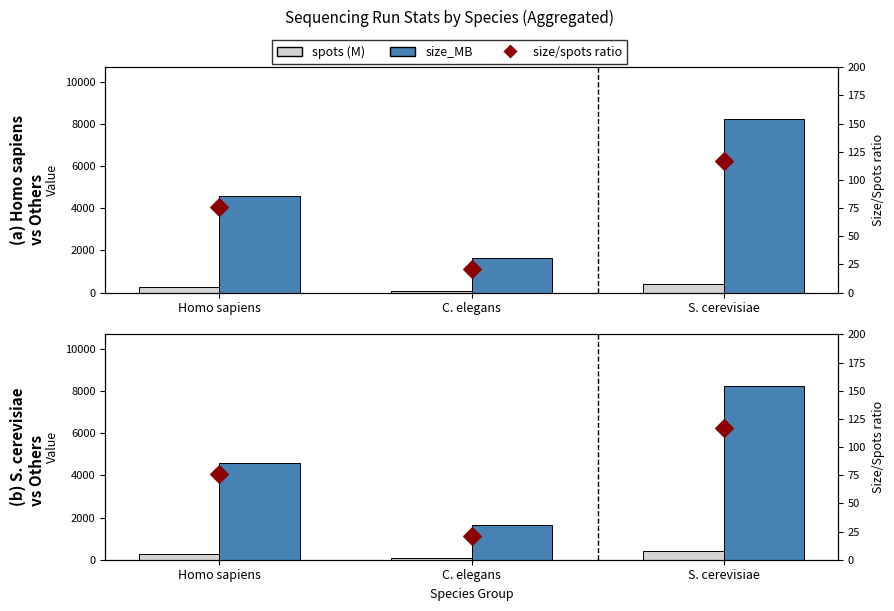

Which series has the largest total across all categories?

size_MB